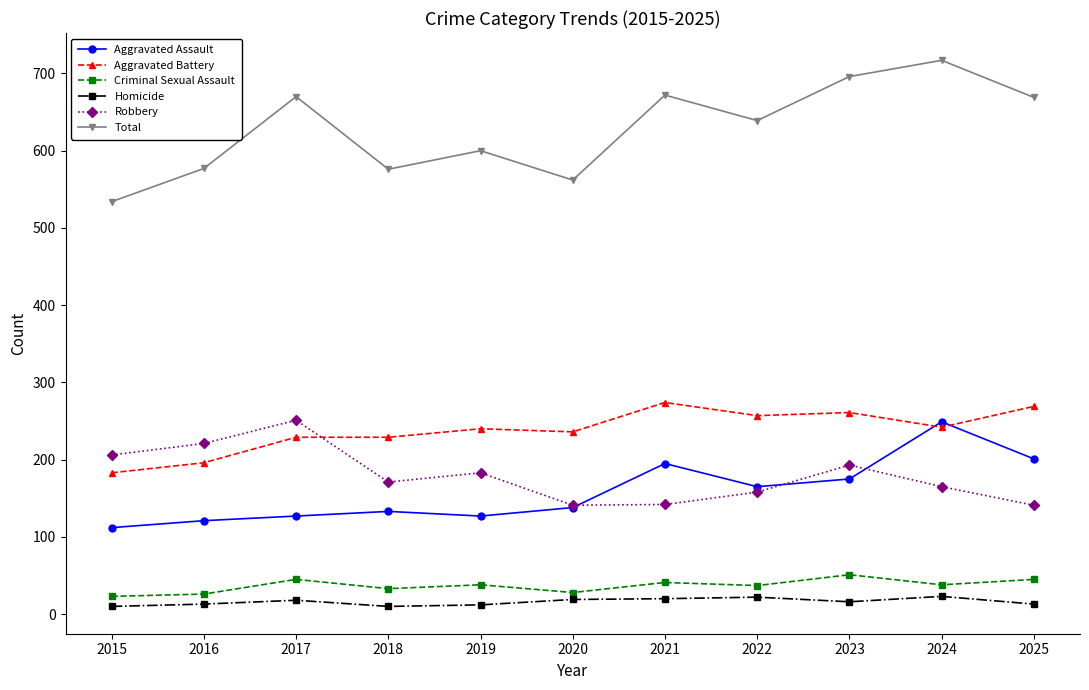

What is the sum of the Aggravated Assault values at 2019 and 2023?

302